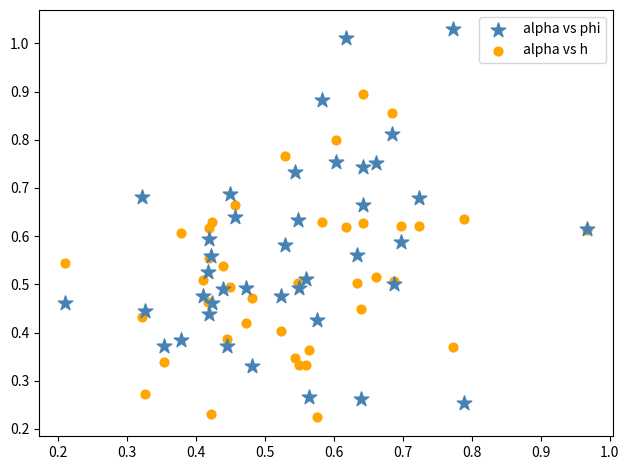

Which series has the largest Y range (max minus min)?

alpha vs phi